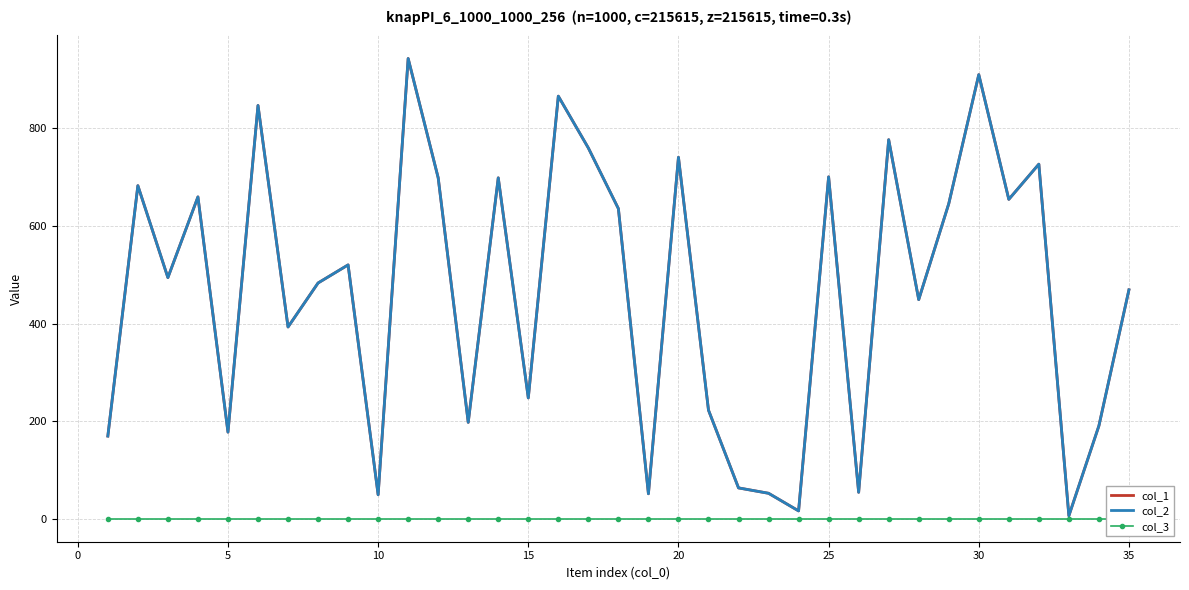

Which series changed the most between 5 and 20?

col_1